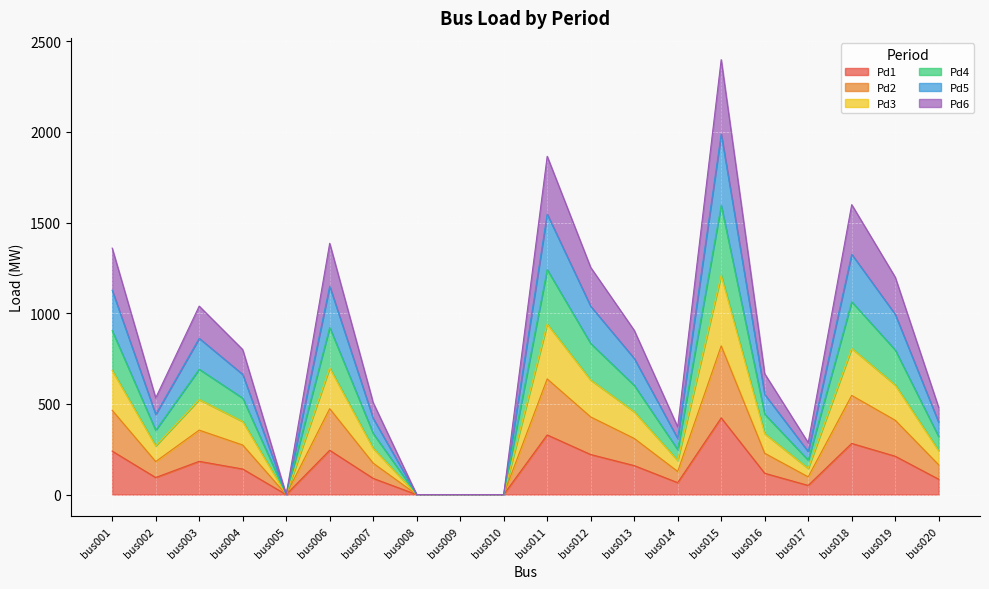

How many series are shown in this chart?

6